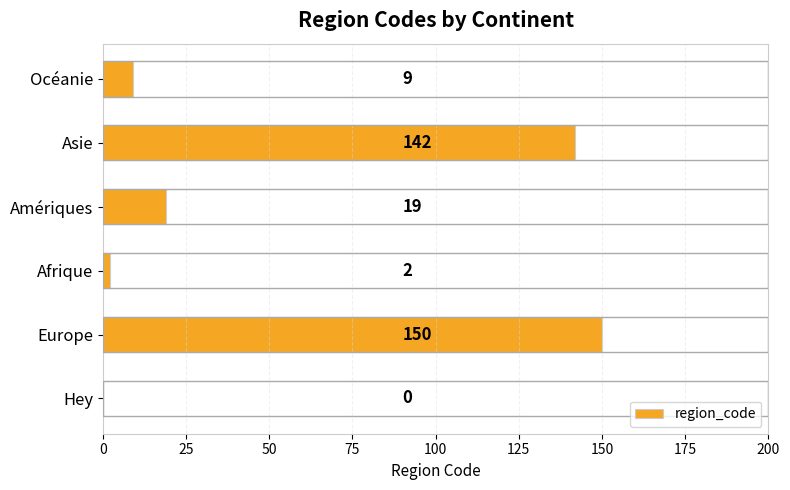

Count the number of categories in the chart.

6